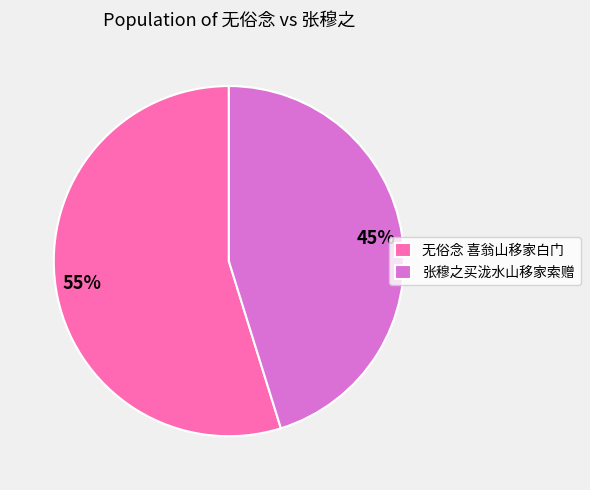

Is there a majority slice in this chart?

Yes